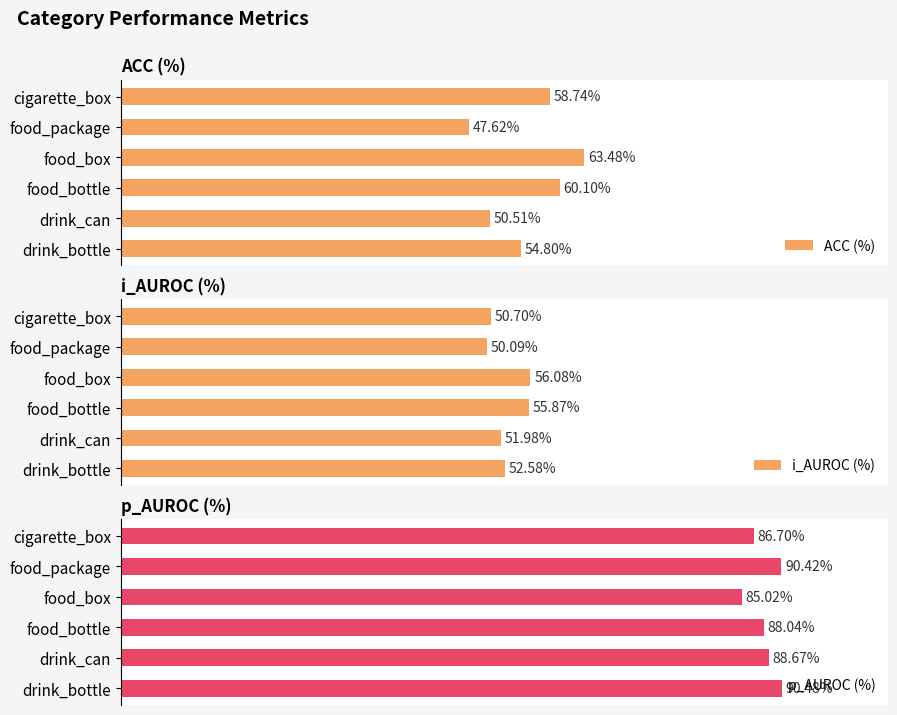

Which has a higher value, drink_bottle or food_box?

food_box